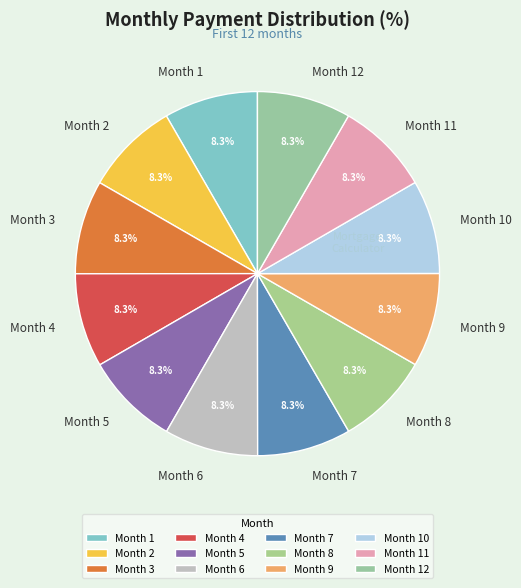

What is the ratio of the value at Month 8 to the value at Month 2?

1.0